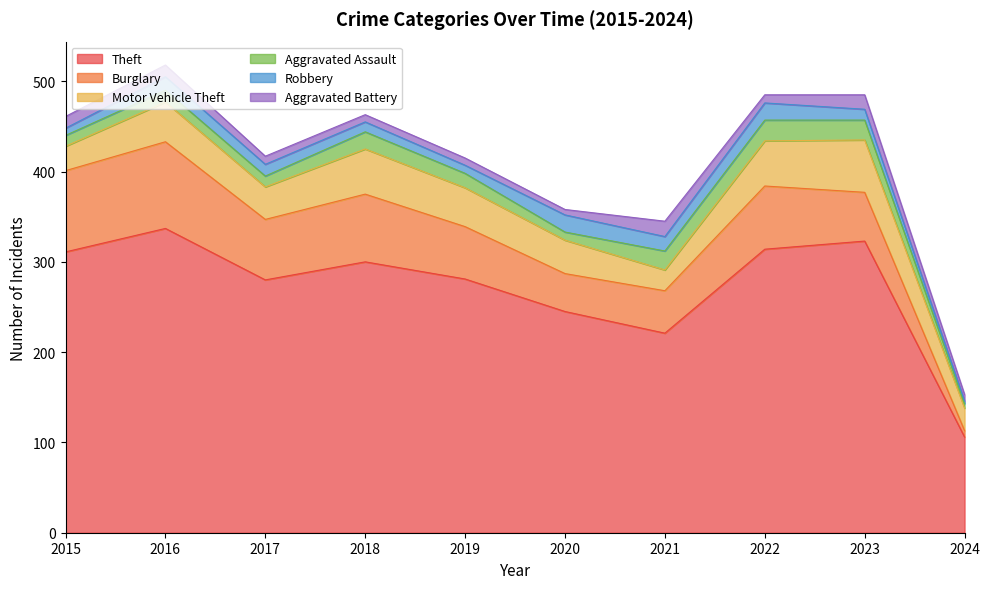

The value of Robbery at 2017 is 13. True or false?

True